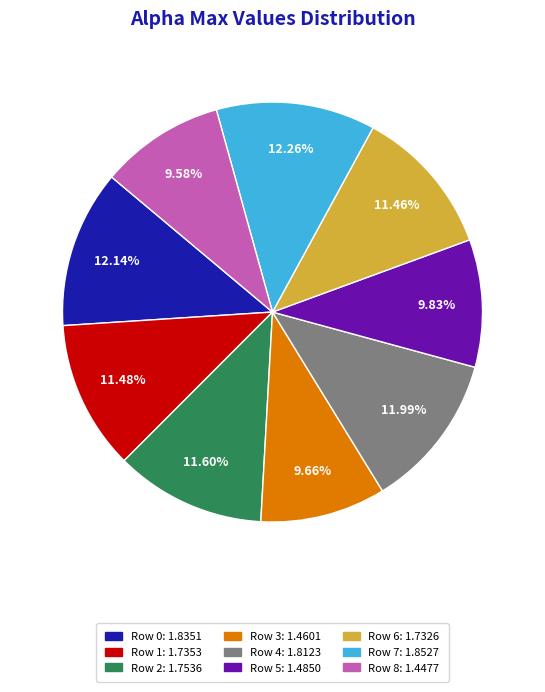

Does Row 3: 1.4601 represent more than half of the total?

No